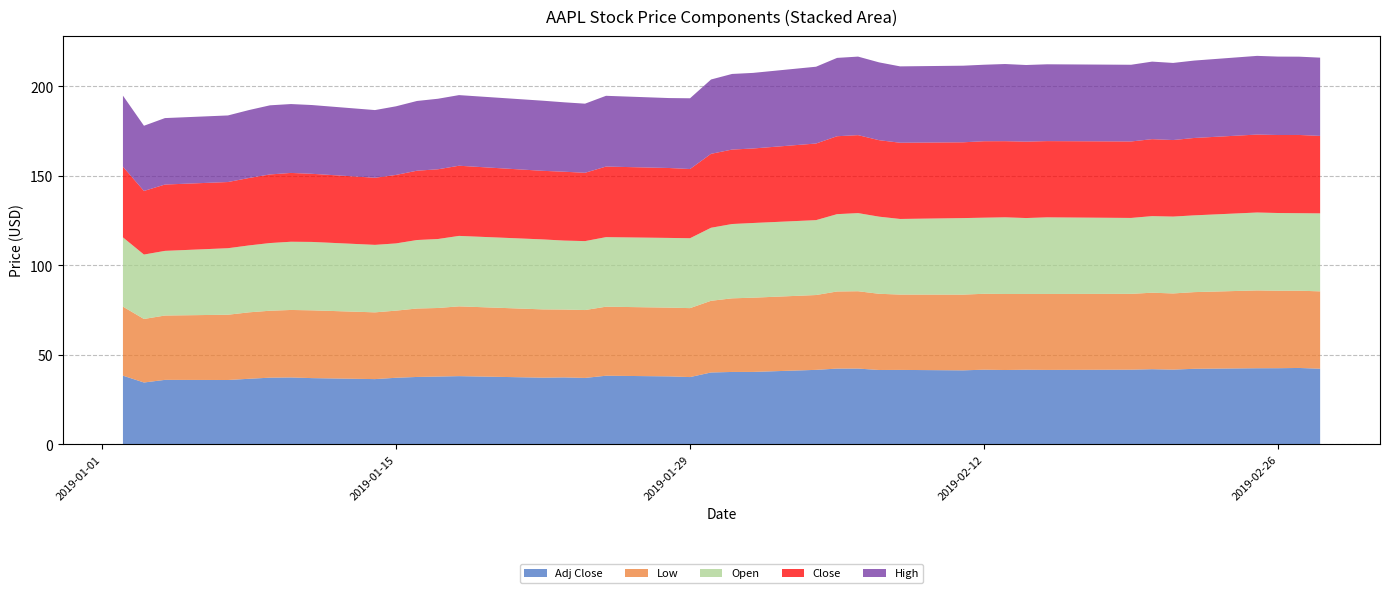

Reading left to right, transcribe all the data shown in this chart.

High: 2019-01-02=39.7	2019-01-03=36.4	2019-01-04=37.1	2019-01-07=37.2	2019-01-08=38.0	2019-01-09=38.6	2019-01-10=38.5	2019-01-11=38.4	2019-01-14=37.8	2019-01-15=38.3	2019-01-16=39.0	2019-01-17=39.4	2019-01-18=39.5	2019-01-22=39.2	2019-01-23=38.8	2019-01-24=38.6	2019-01-25=39.5	2019-01-28=39.1	2019-01-29=39.5	2019-01-30=41.5	2019-01-31=42.2	2019-02-01=42.2	2019-02-04=42.9	2019-02-05=43.8	2019-02-06=43.9	2019-02-07=43.5	2019-02-08=42.7	2019-02-11=42.8	2019-02-12=42.8	2019-02-13=43.1	2019-02-14=42.8	2019-02-15=42.9	2019-02-19=42.9	2019-02-20=43.3	2019-02-21=43.1	2019-02-22=43.2	2019-02-25=44.0	2019-02-26=43.8	2019-02-27=43.8	2019-02-28=43.7
Close: 2019-01-02=39.5	2019-01-03=35.5	2019-01-04=37.1	2019-01-07=37.0	2019-01-08=37.7	2019-01-09=38.3	2019-01-10=38.5	2019-01-11=38.1	2019-01-14=37.5	2019-01-15=38.3	2019-01-16=38.7	2019-01-17=39.0	2019-01-18=39.2	2019-01-22=38.3	2019-01-23=38.5	2019-01-24=38.2	2019-01-25=39.4	2019-01-28=39.1	2019-01-29=38.7	2019-01-30=41.3	2019-01-31=41.6	2019-02-01=41.6	2019-02-04=42.8	2019-02-05=43.5	2019-02-06=43.6	2019-02-07=42.7	2019-02-08=42.6	2019-02-11=42.4	2019-02-12=42.7	2019-02-13=42.5	2019-02-14=42.7	2019-02-15=42.6	2019-02-19=42.7	2019-02-20=43.0	2019-02-21=42.8	2019-02-22=43.2	2019-02-25=43.6	2019-02-26=43.6	2019-02-27=43.7	2019-02-28=43.3
Open: 2019-01-02=38.7	2019-01-03=36.0	2019-01-04=36.1	2019-01-07=37.2	2019-01-08=37.4	2019-01-09=37.8	2019-01-10=38.1	2019-01-11=38.2	2019-01-14=37.7	2019-01-15=37.6	2019-01-16=38.3	2019-01-17=38.5	2019-01-18=39.4	2019-01-22=39.1	2019-01-23=38.5	2019-01-24=38.5	2019-01-25=38.9	2019-01-28=38.9	2019-01-29=39.1	2019-01-30=40.8	2019-01-31=41.5	2019-02-01=41.7	2019-02-04=41.9	2019-02-05=43.2	2019-02-06=43.7	2019-02-07=43.1	2019-02-08=42.2	2019-02-11=42.8	2019-02-12=42.5	2019-02-13=42.8	2019-02-14=42.4	2019-02-15=42.8	2019-02-19=42.4	2019-02-20=42.8	2019-02-21=43.0	2019-02-22=42.9	2019-02-25=43.5	2019-02-26=43.4	2019-02-27=43.3	2019-02-28=43.6
Low: 2019-01-02=38.6	2019-01-03=35.5	2019-01-04=36.0	2019-01-07=36.5	2019-01-08=37.1	2019-01-09=37.4	2019-01-10=37.7	2019-01-11=37.9	2019-01-14=37.3	2019-01-15=37.5	2019-01-16=38.2	2019-01-17=38.3	2019-01-18=39.0	2019-01-22=38.2	2019-01-23=37.9	2019-01-24=37.9	2019-01-25=38.6	2019-01-28=38.4	2019-01-29=38.5	2019-01-30=40.1	2019-01-31=41.1	2019-02-01=41.5	2019-02-04=41.8	2019-02-05=43.1	2019-02-06=43.2	2019-02-07=42.6	2019-02-08=42.1	2019-02-11=42.3	2019-02-12=42.4	2019-02-13=42.5	2019-02-14=42.3	2019-02-15=42.4	2019-02-19=42.4	2019-02-20=42.7	2019-02-21=42.6	2019-02-22=42.8	2019-02-25=43.5	2019-02-26=43.3	2019-02-27=43.2	2019-02-28=43.2
Adj Close: 2019-01-02=38.4	2019-01-03=34.6	2019-01-04=36.0	2019-01-07=36.0	2019-01-08=36.6	2019-01-09=37.3	2019-01-10=37.4	2019-01-11=37.0	2019-01-14=36.5	2019-01-15=37.2	2019-01-16=37.7	2019-01-17=37.9	2019-01-18=38.1	2019-01-22=37.3	2019-01-23=37.4	2019-01-24=37.1	2019-01-25=38.3	2019-01-28=38.0	2019-01-29=37.6	2019-01-30=40.2	2019-01-31=40.5	2019-02-01=40.5	2019-02-04=41.6	2019-02-05=42.3	2019-02-06=42.3	2019-02-07=41.5	2019-02-08=41.6	2019-02-11=41.4	2019-02-12=41.7	2019-02-13=41.5	2019-02-14=41.7	2019-02-15=41.6	2019-02-19=41.7	2019-02-20=42.0	2019-02-21=41.8	2019-02-22=42.2	2019-02-25=42.5	2019-02-26=42.6	2019-02-27=42.7	2019-02-28=42.3